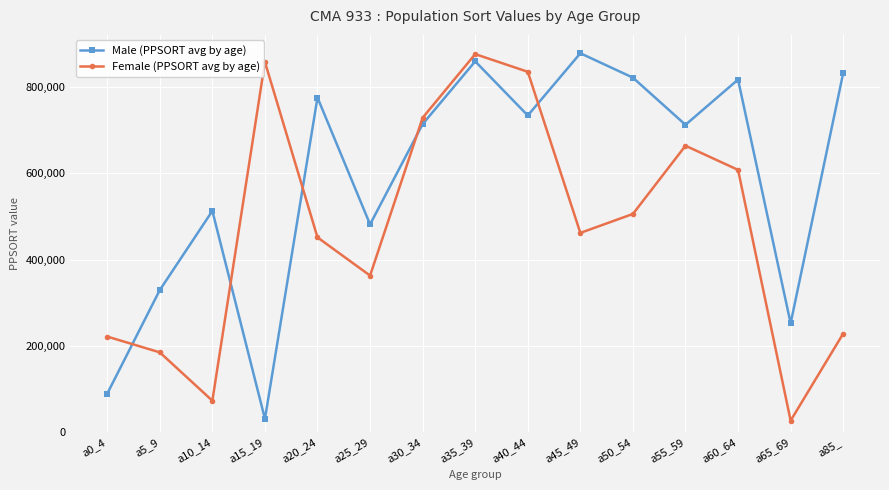

How many data points does each series have?

15